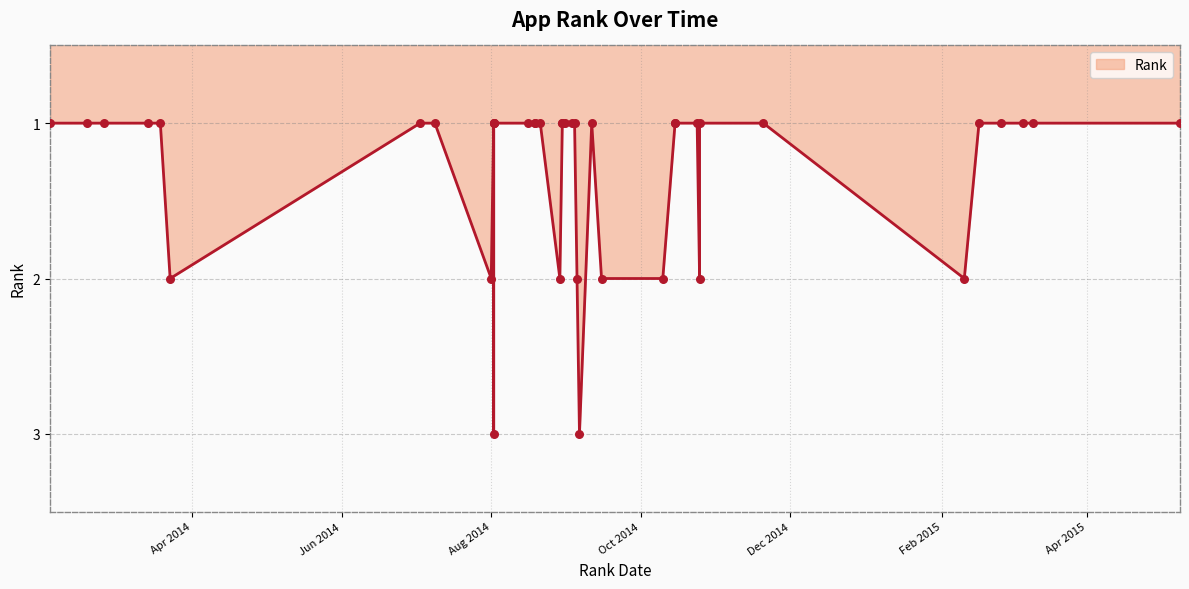

What is the ratio of the value at 2014-09-03 to the value at 2014-02-17?

1.0